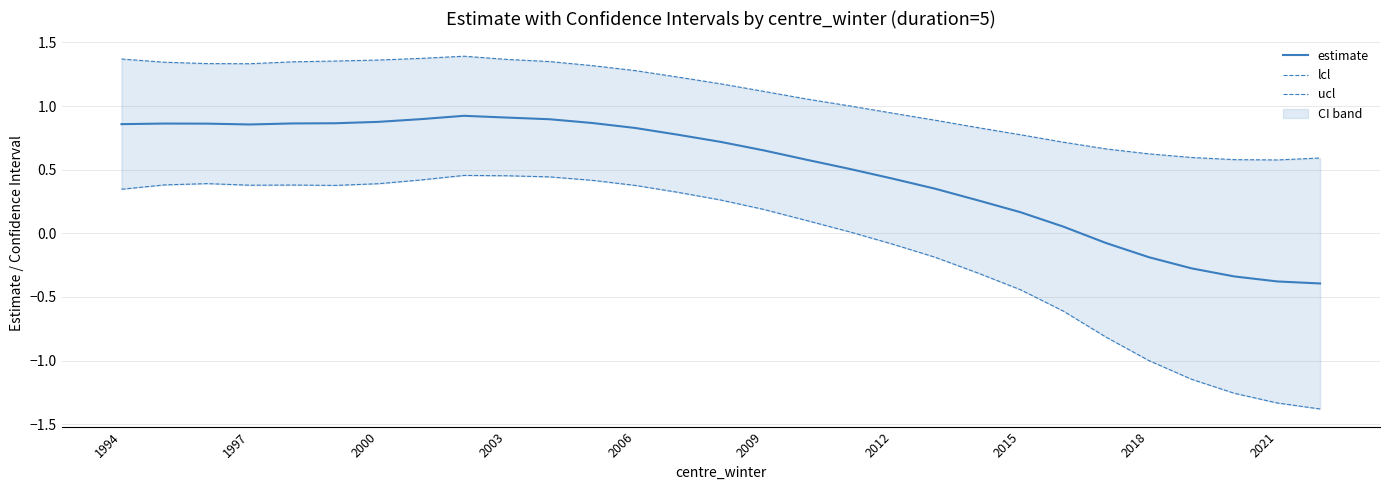

What is the sum of all estimate values?

14.2